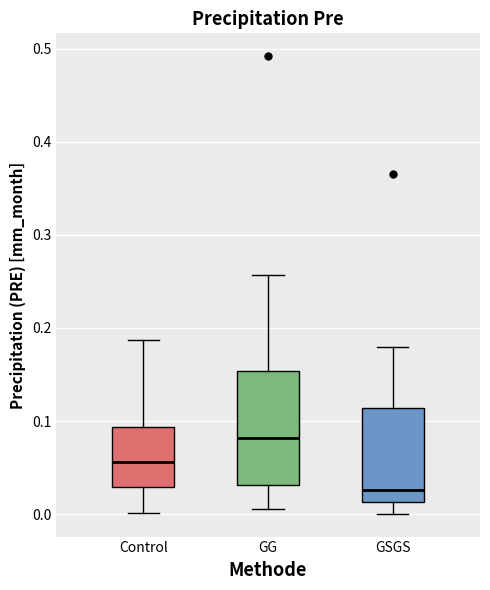

Which box has the highest median line?

GG